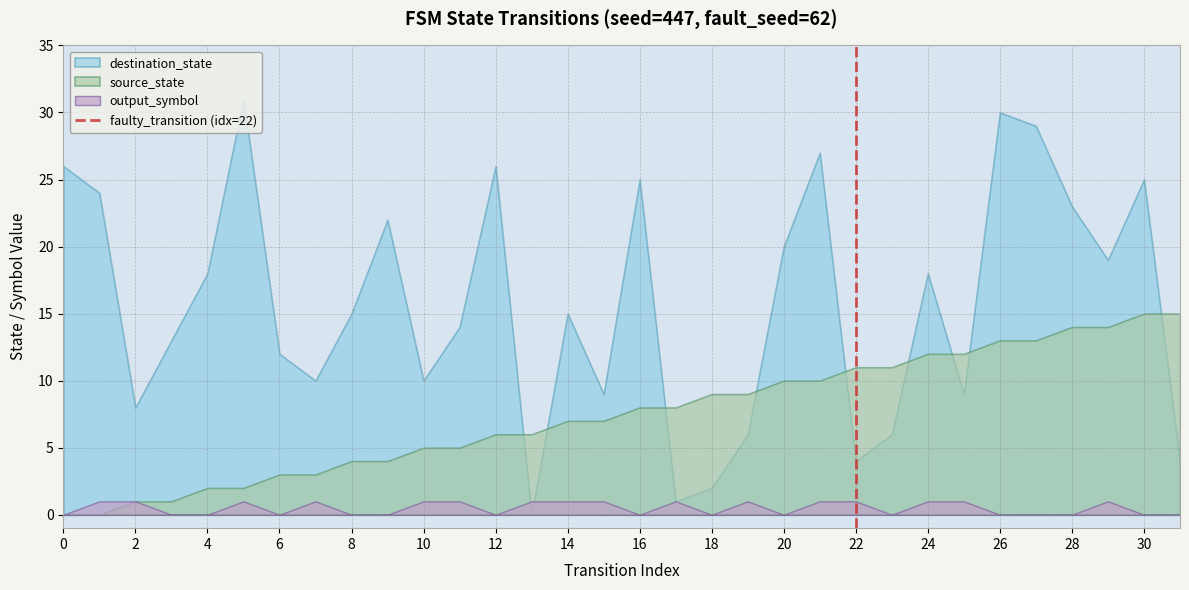

Is it true that destination_state equals 18 at 24?

True